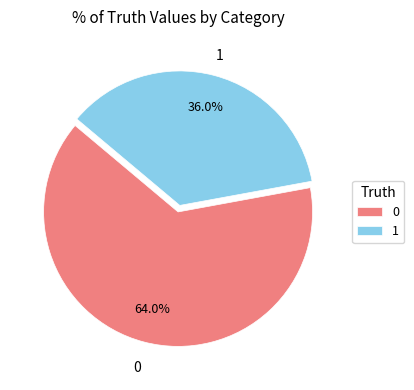

What percentage is the 0 slice, to the nearest percent?

64%